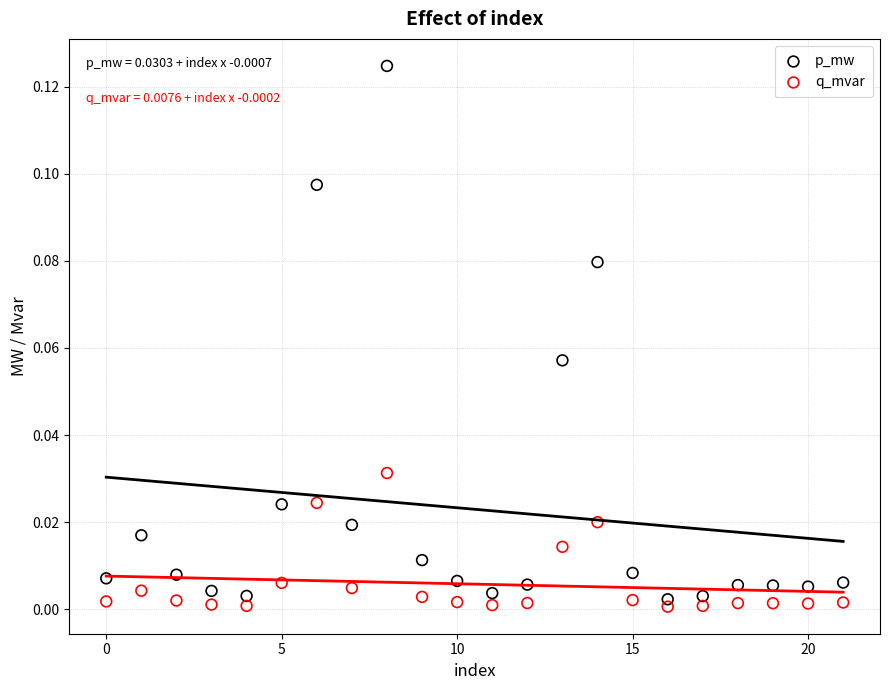

Which series contains the highest Y value?

p_mw